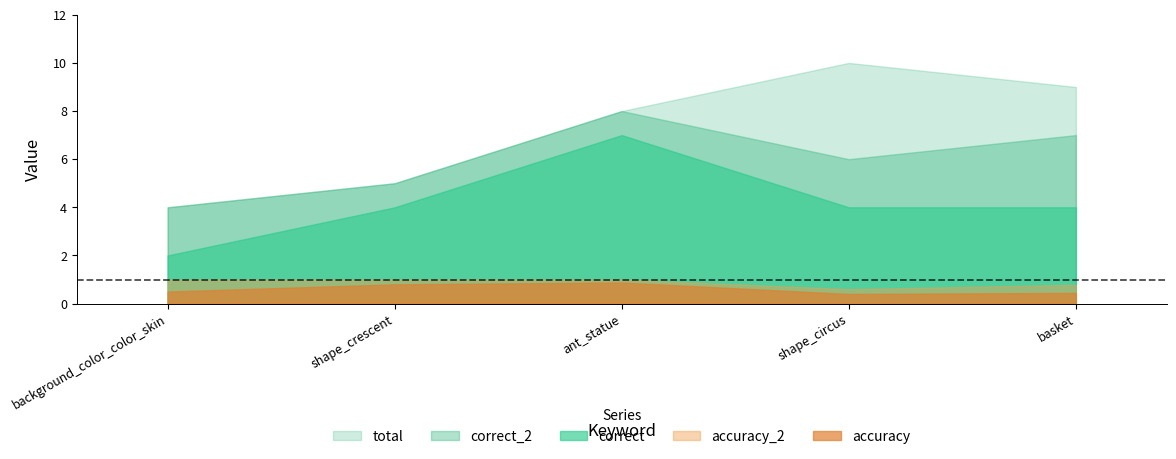

What is the difference between the highest and lowest values at basket?

8.6